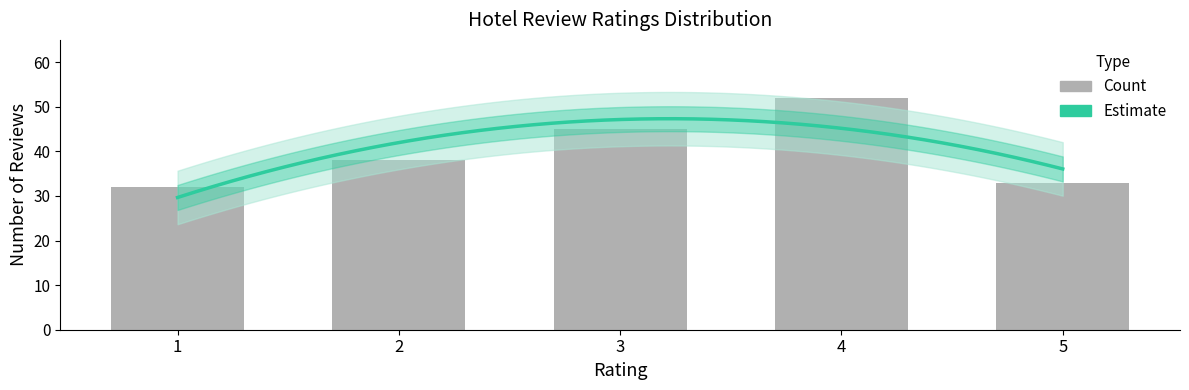

Is it true that the value at 1 is 32?

True